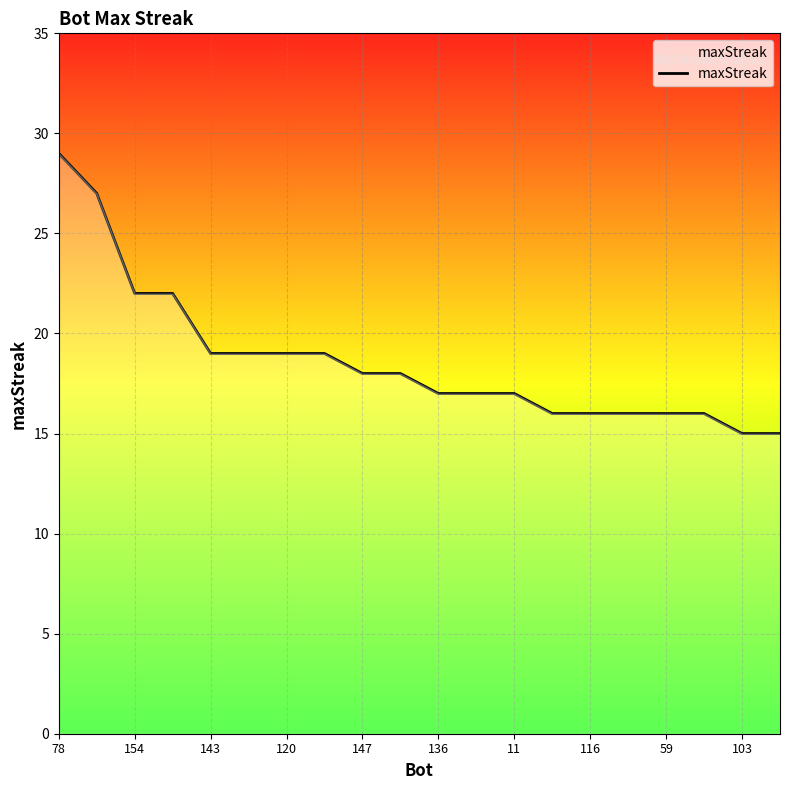

Is this an area chart (filled region under the line)?

No